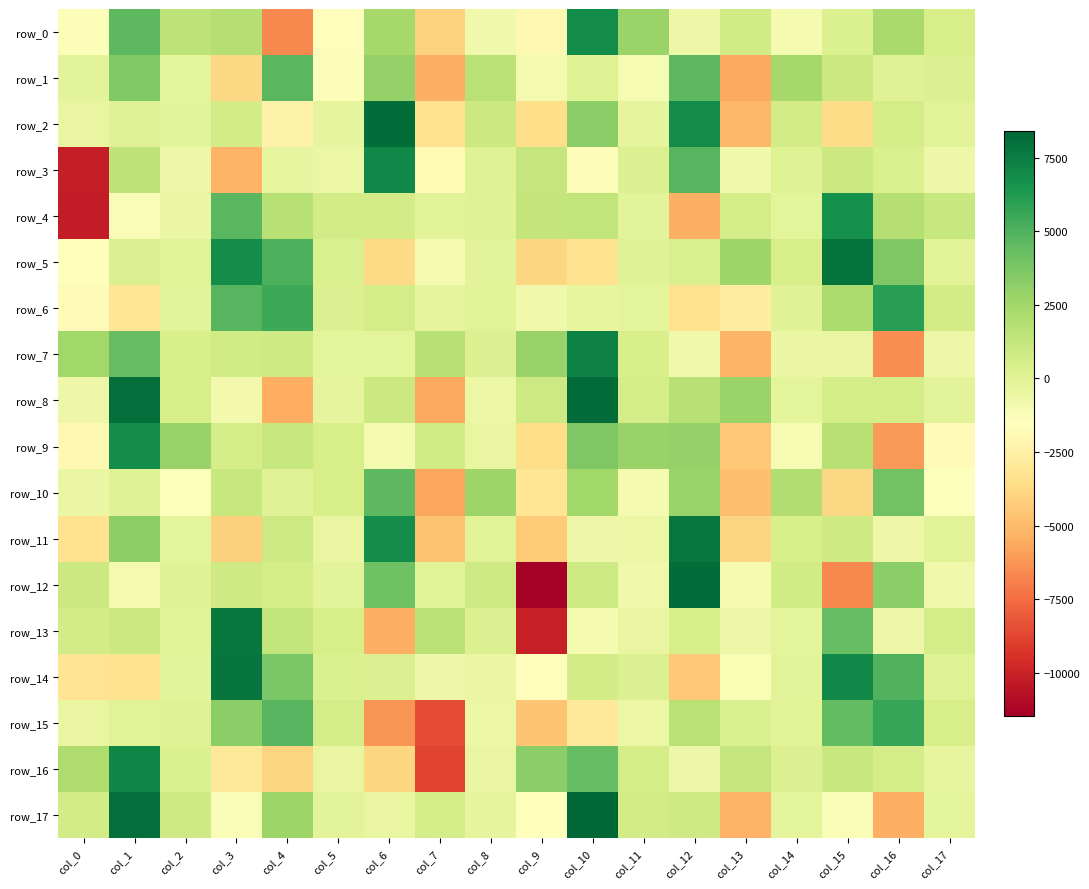

What is the difference between the highest and lowest values at col_0?

12804.7